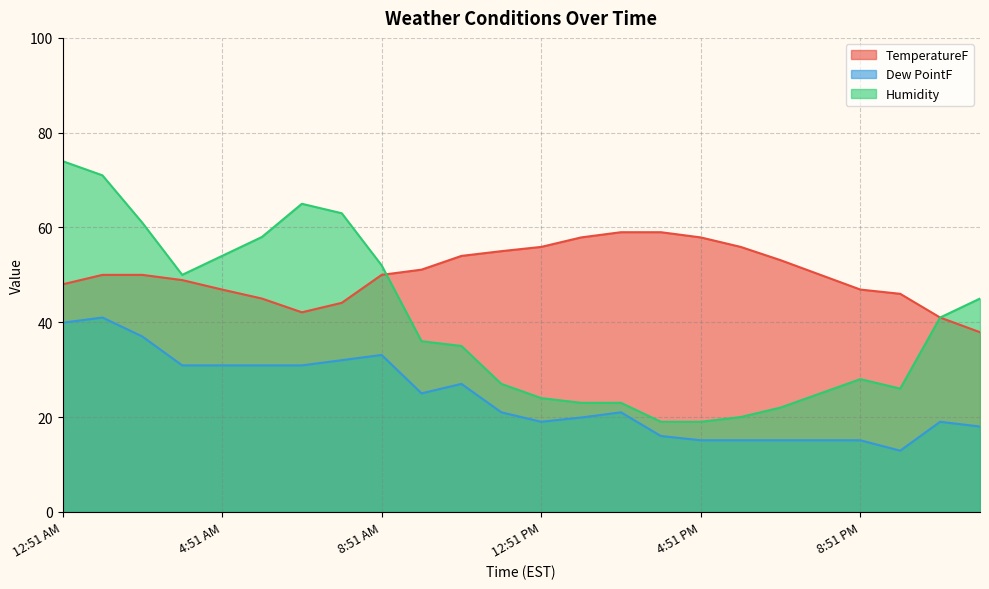

How many distinct data groups are displayed?

3